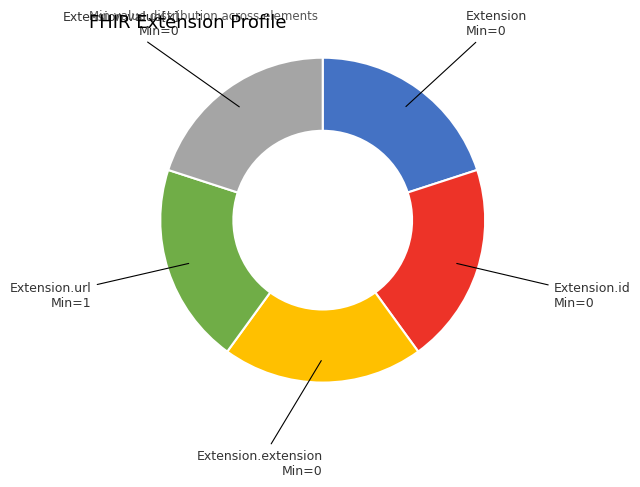

Is there any slice that represents more than half of the pie?

No